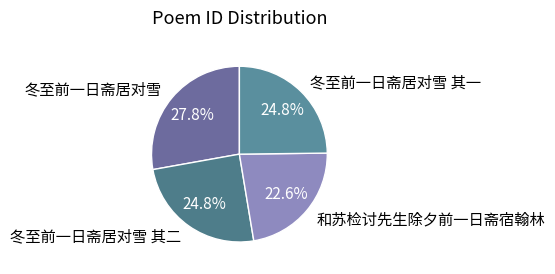

Between 和苏检讨先生除夕前一日斋宿翰林 and 冬至前一日斋居对雪 其二, which is larger?

冬至前一日斋居对雪 其二